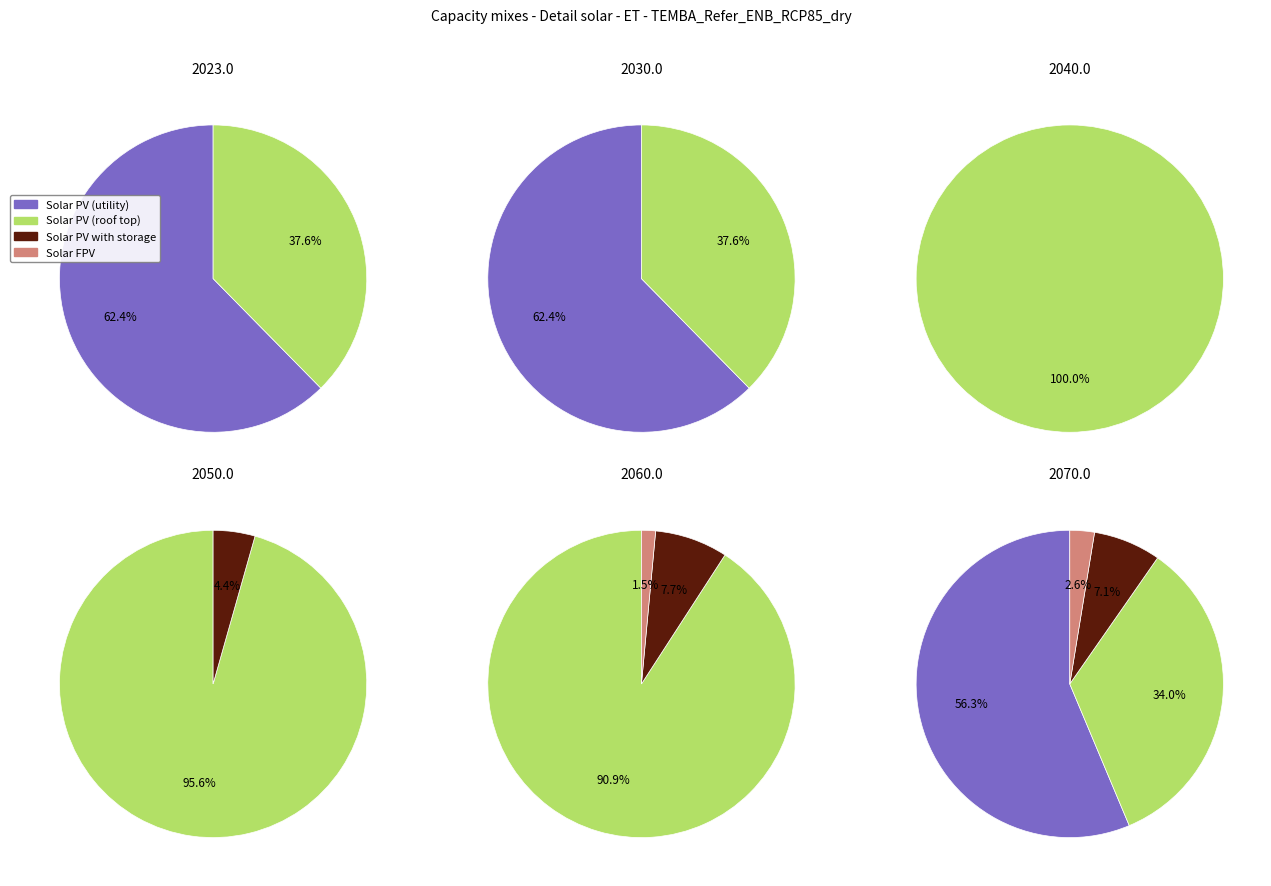

At 2, list the series in order from smallest to largest.

Solar PV (utility), Solar PV with storage, Solar FPV, Solar PV (roof top)